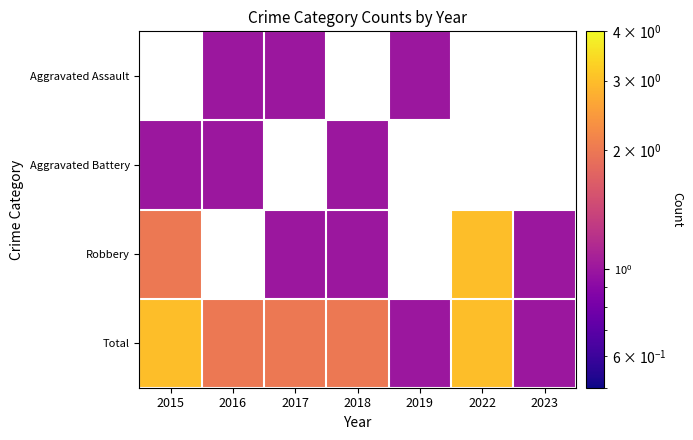

Which series changed the most between 2017 and 2022?

Robbery